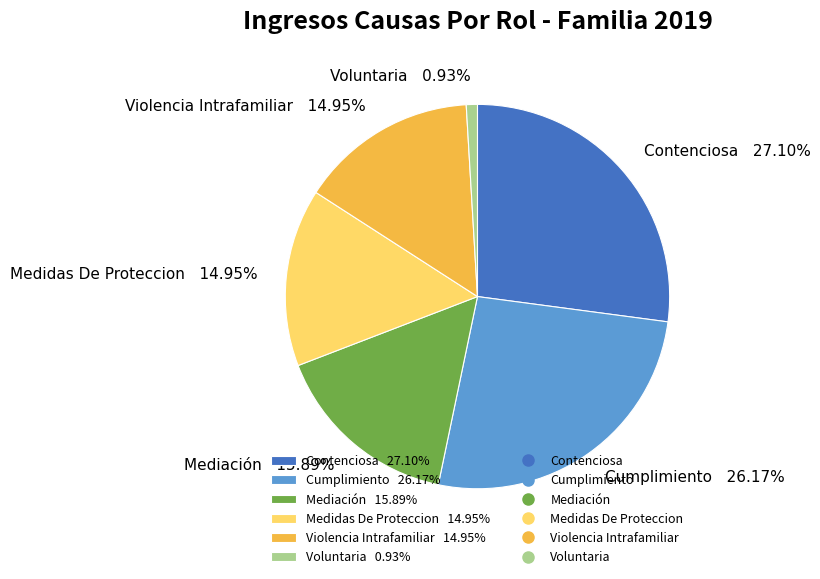

Is there any slice that represents more than half of the pie?

No